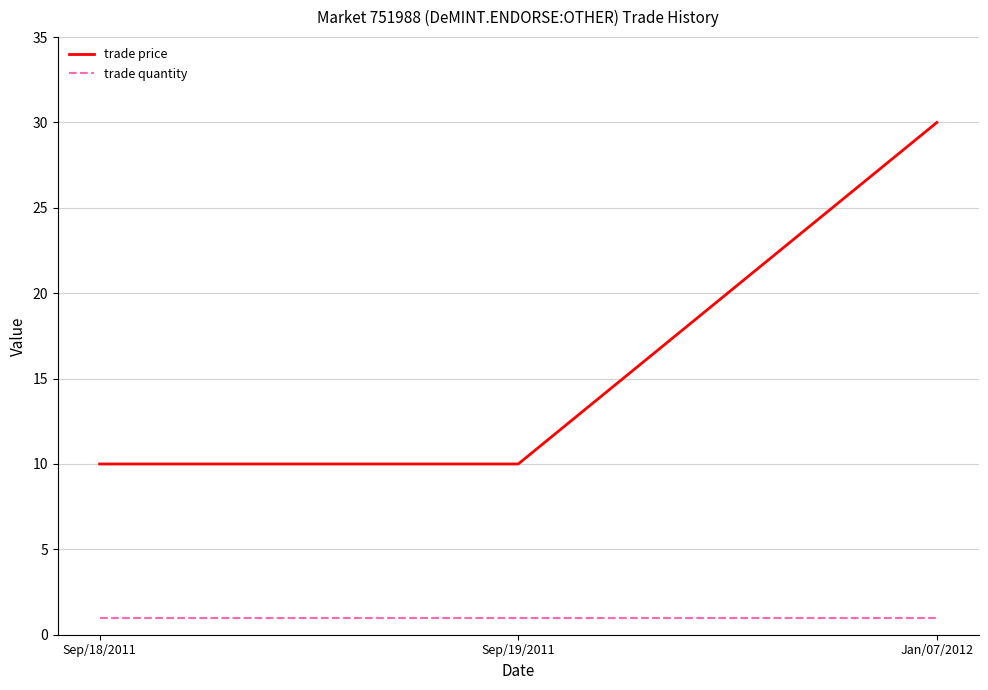

How many distinct data groups are displayed?

2